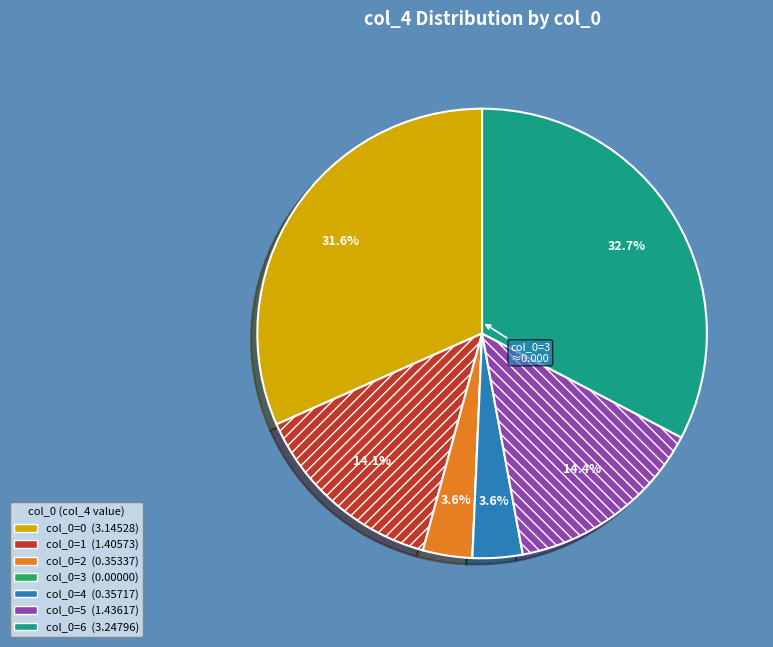

Is there any slice that represents more than half of the pie?

No